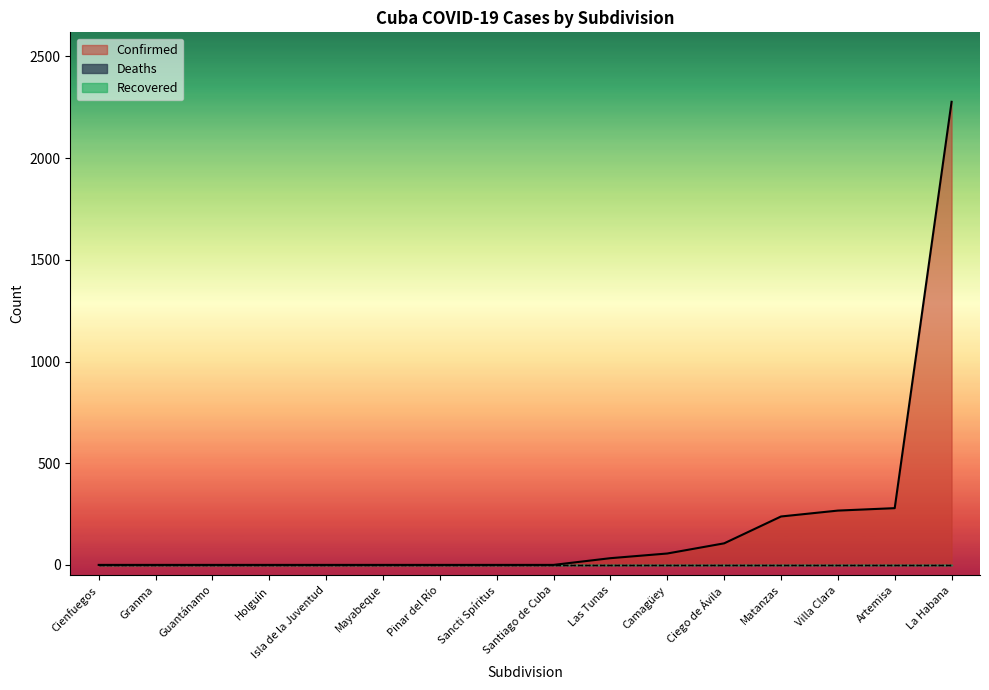

True or false: Confirmed and Deaths intersect in this chart.

False